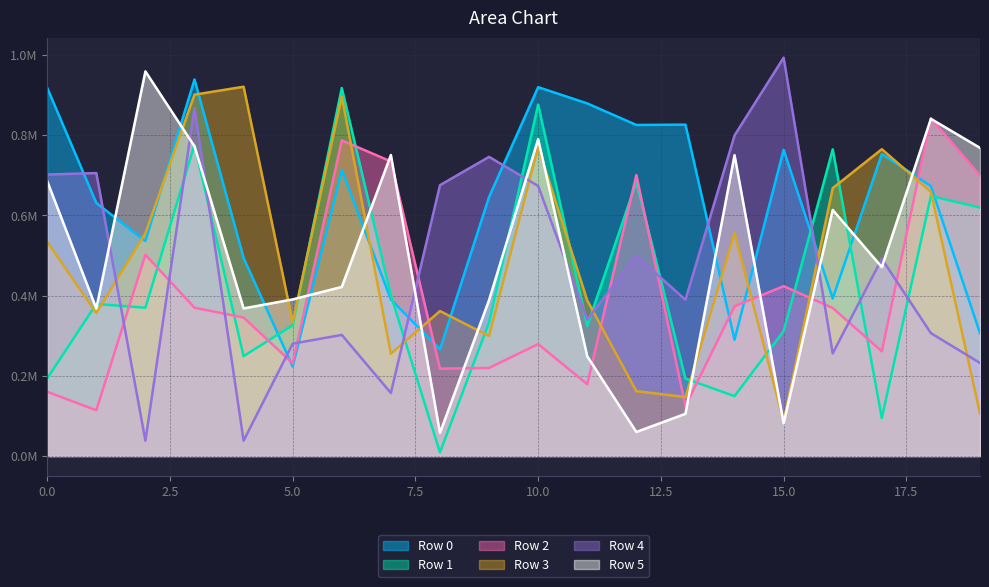

What is the difference between the highest and lowest values at 15?

911650